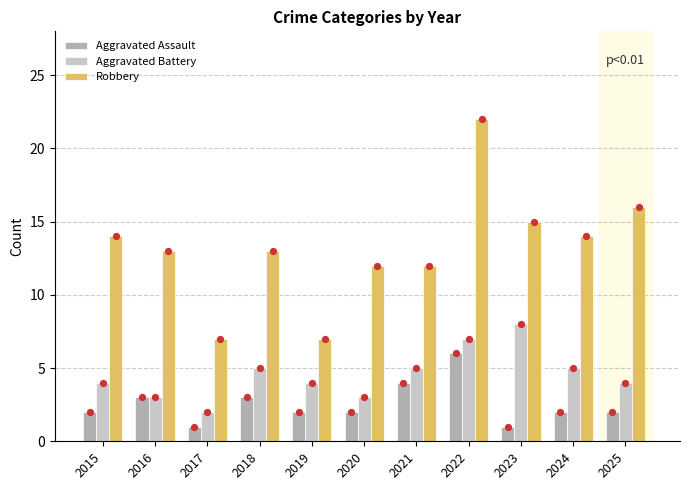

At which category is the sum across all series the highest?

2022